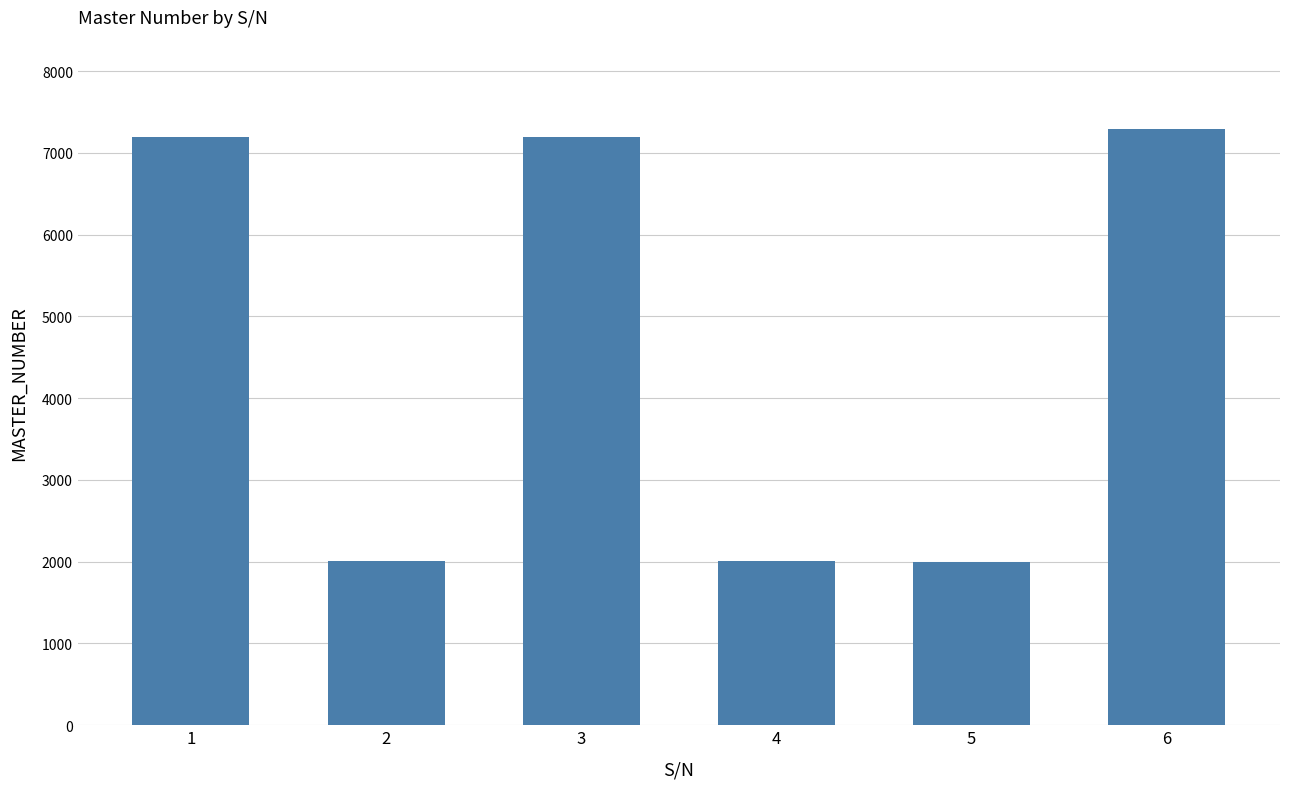

Are the bars grouped side by side (vs. stacked)?

No